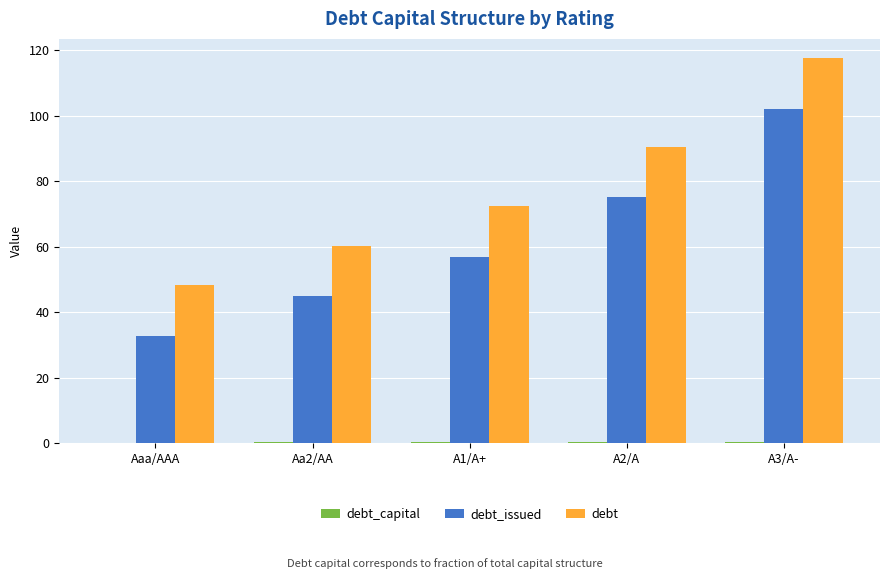

True or false: debt has a value of 48.2 at Aaa/AAA.

True